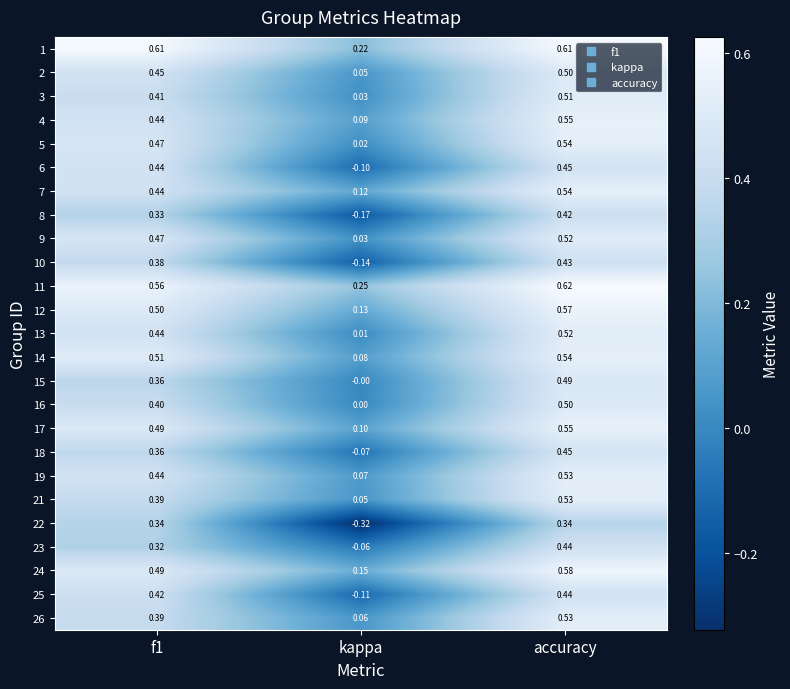

At which label does 1 reach its minimum?

kappa